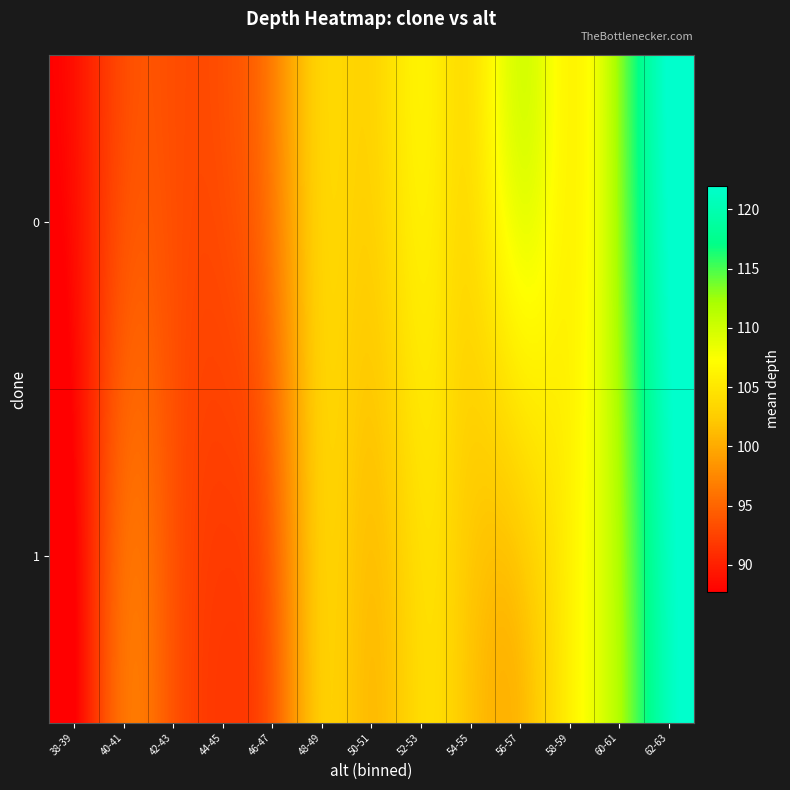

What is the smallest value displayed?

87.7